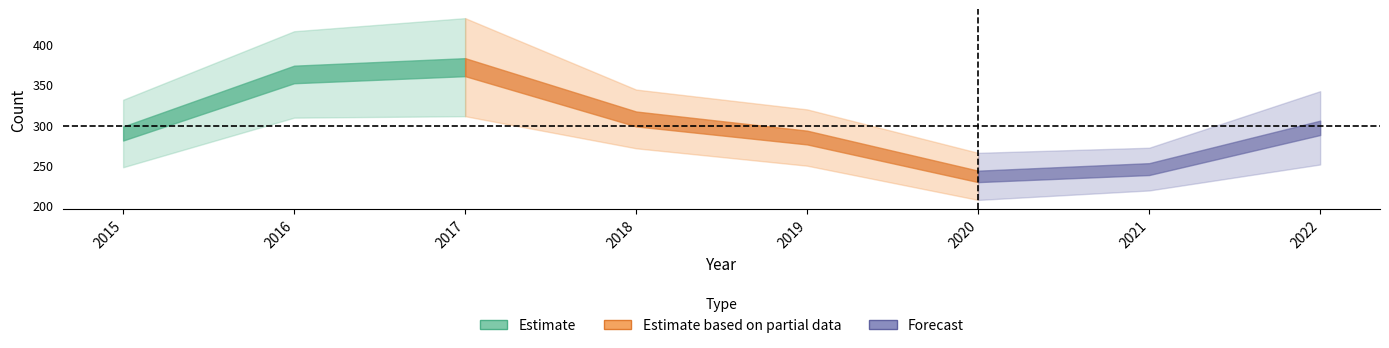

Where is the first local minimum for Aggravated Assault?

2020